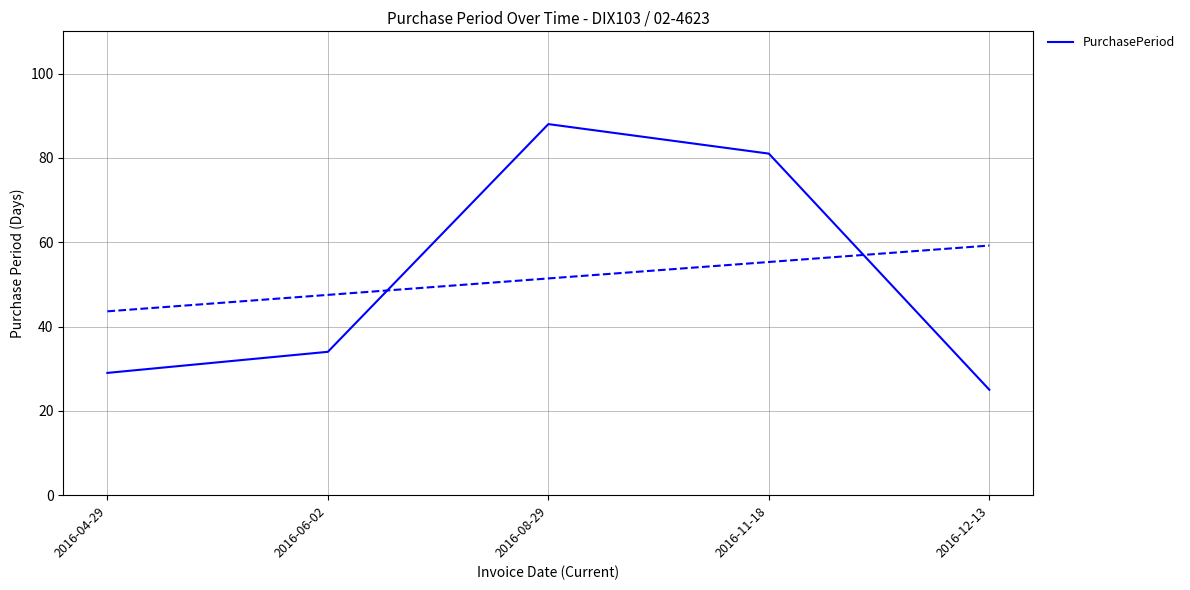

Is it true that the value at 2016-12-13 is 25?

True